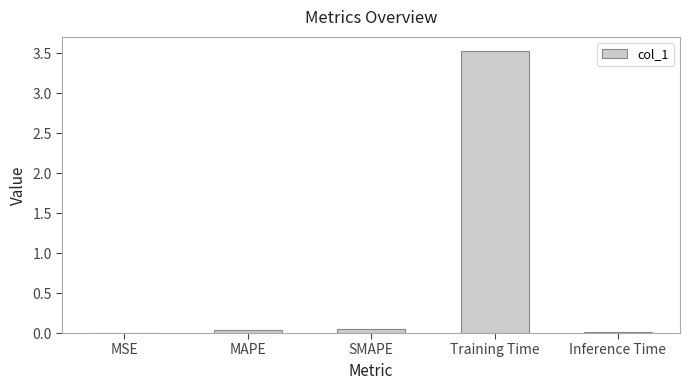

The chart shows a value of 0.0 at Inference Time. True or false?

True